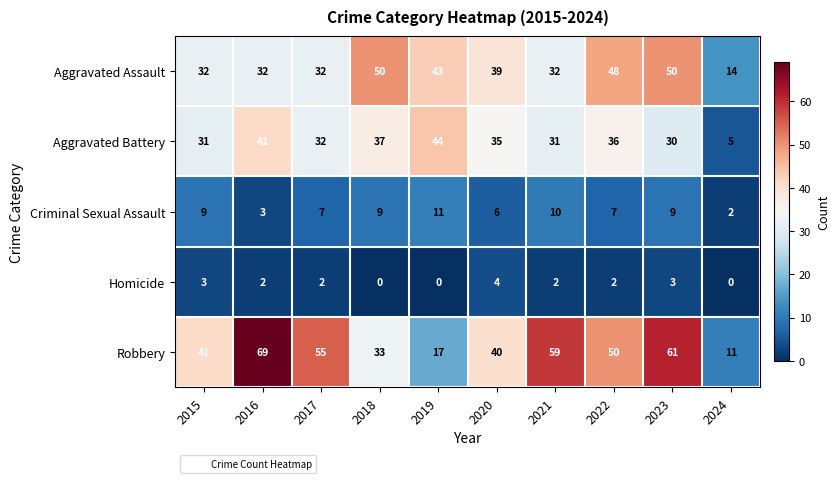

Which series has the largest total across all categories?

Robbery